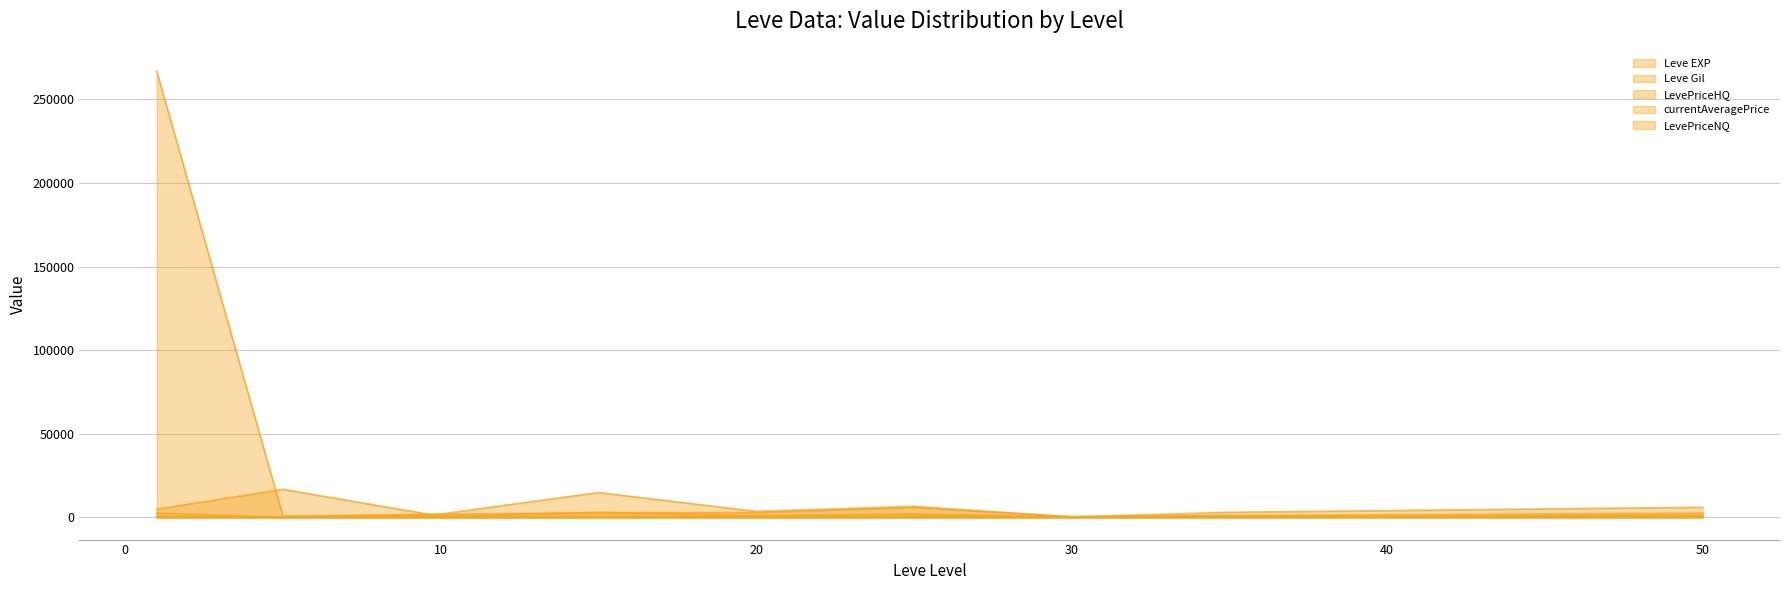

Where is currentAveragePrice nearest to the value 8418?

1